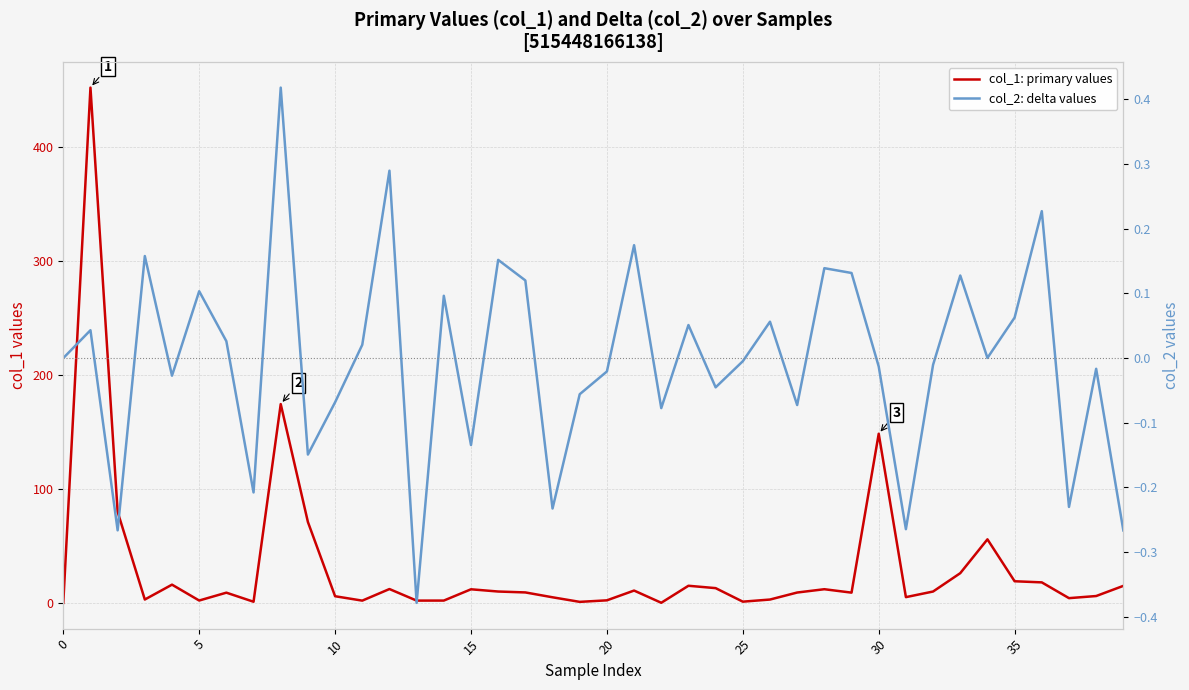

Which series has the largest total across all categories?

col_1: primary values